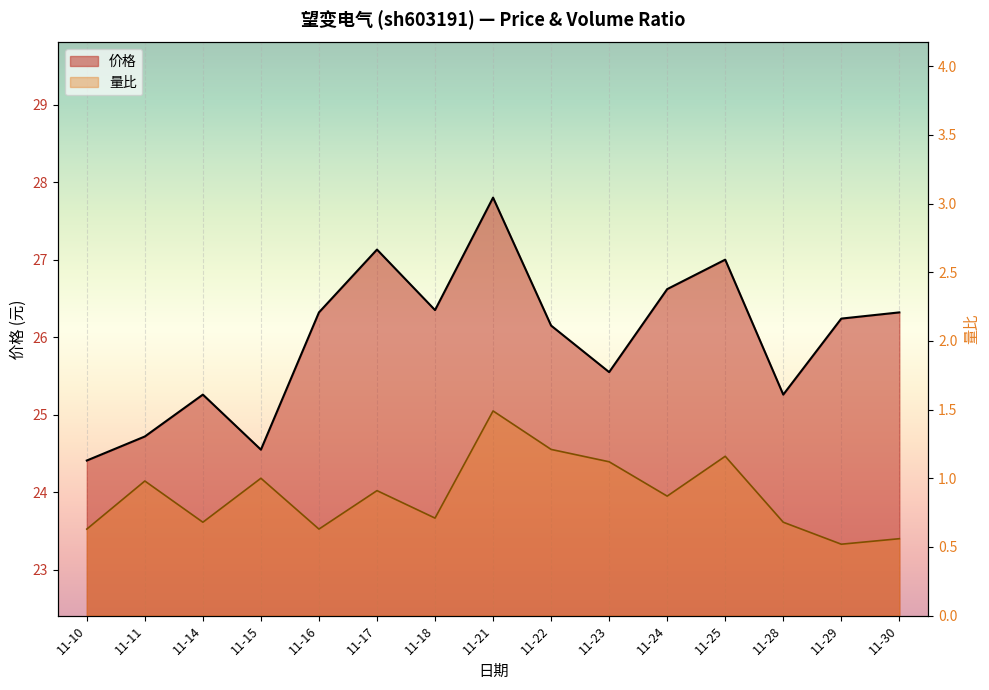

Rank the series at 11-16 from lowest to highest value.

量比, 价格